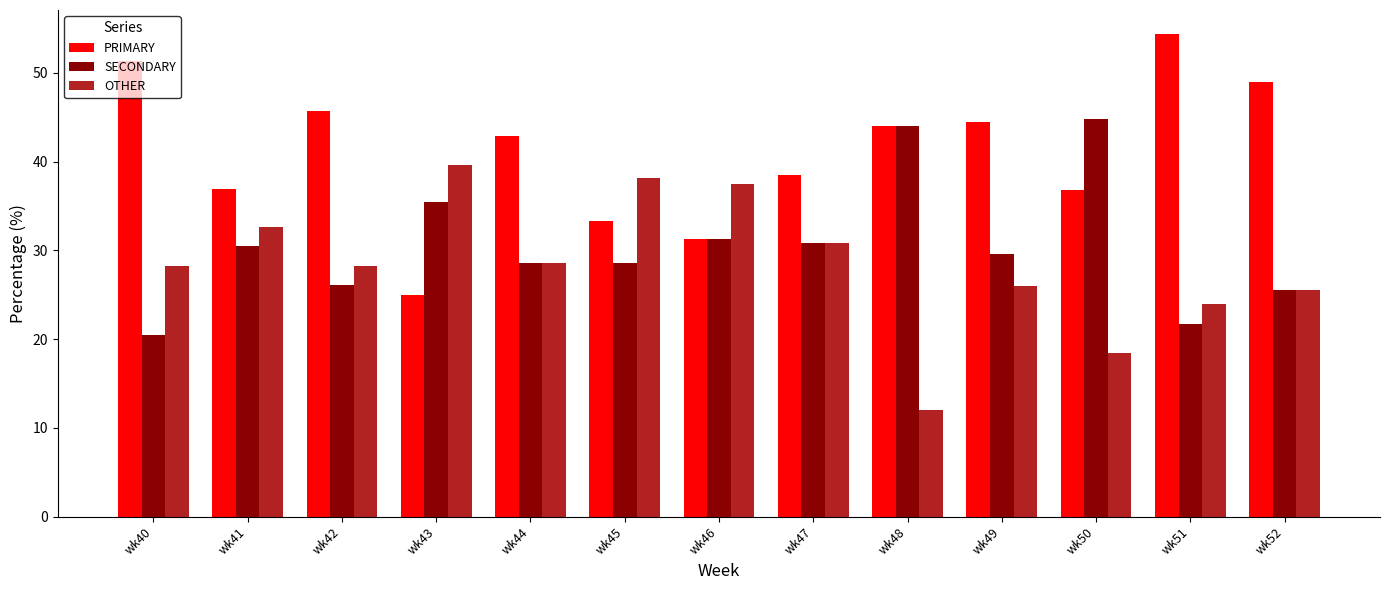

What is the difference between the highest and lowest values at wk45?

9.5